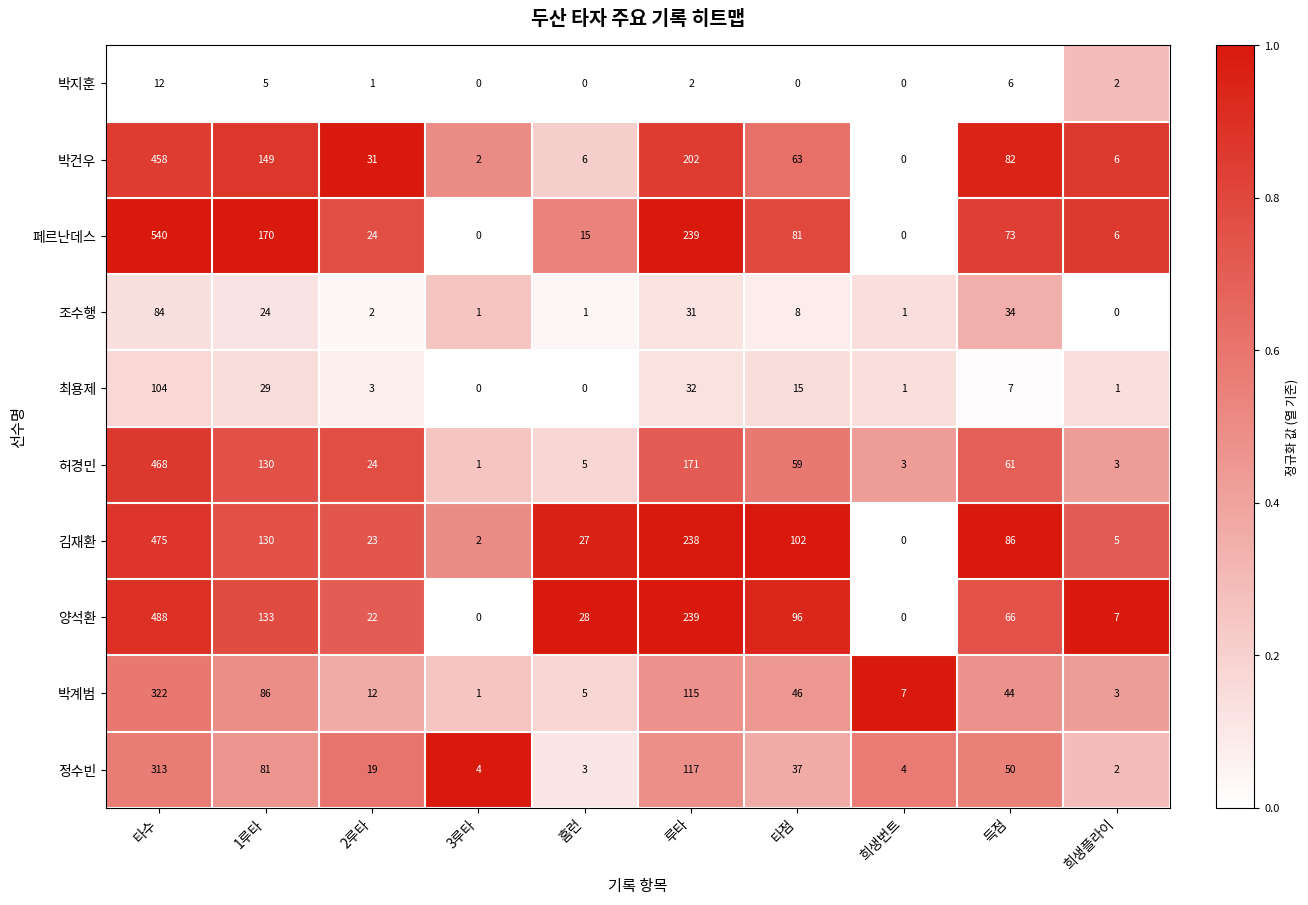

What is the total value across all series at 타점?

507